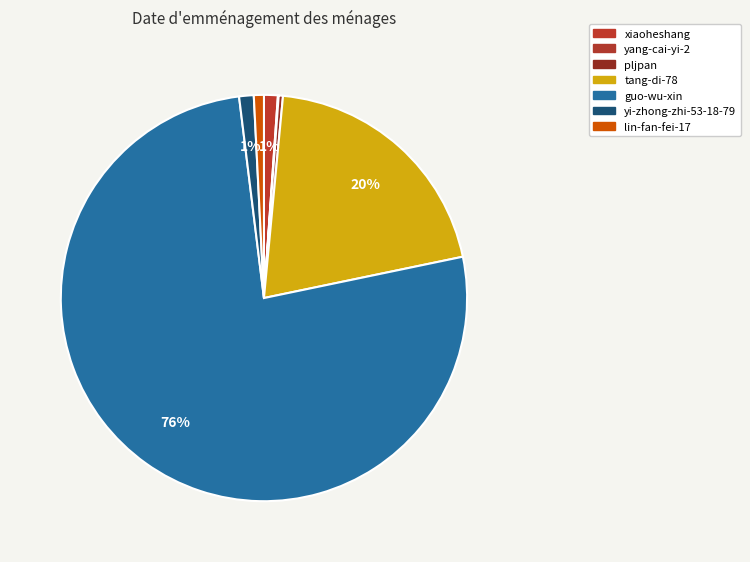

Combined, what portion of the pie is guo-wu-xin and xiaoheshang?

77.4%